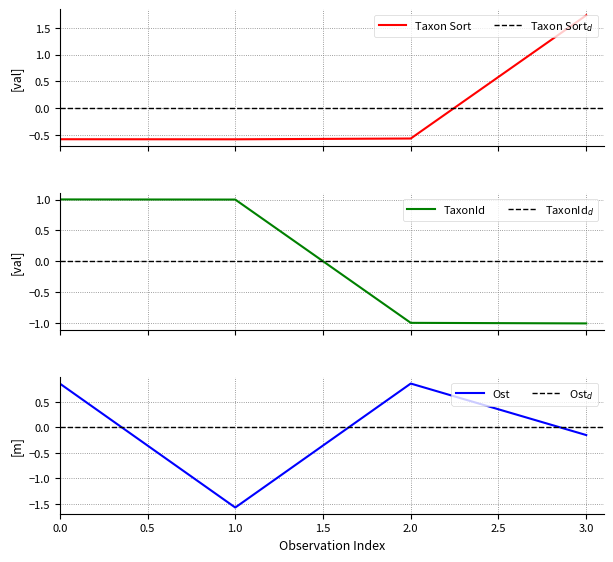

Which series has the widest spread of values?

Ost